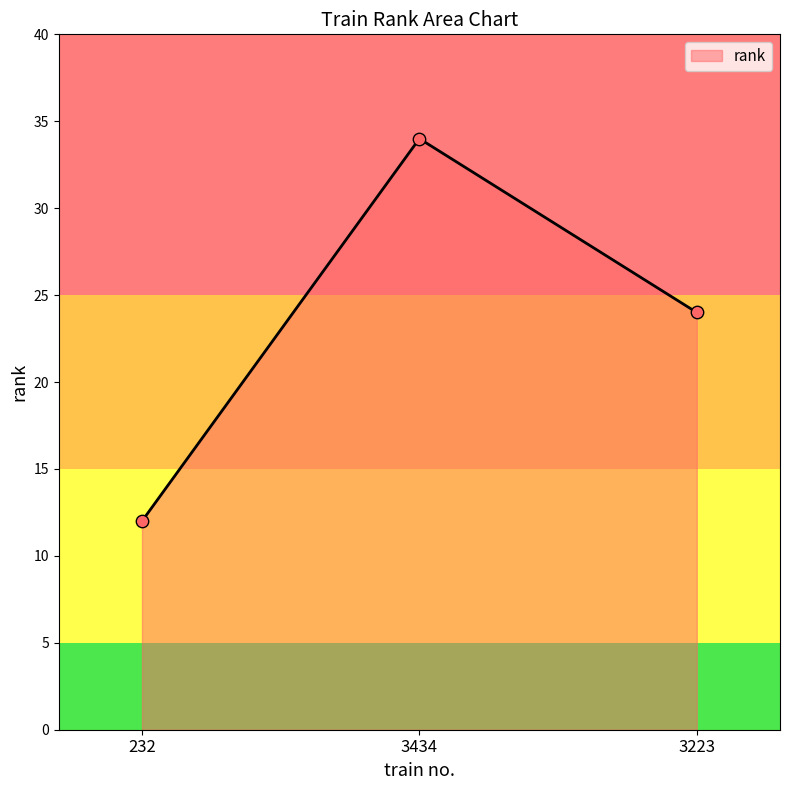

What is the ratio of the value at 232 to the value at 3223?

0.5